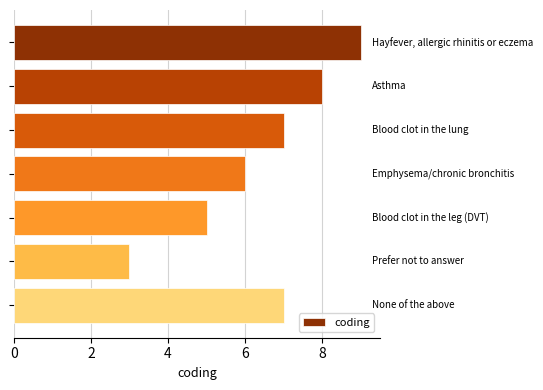

What is the maximum value shown in the chart?

9